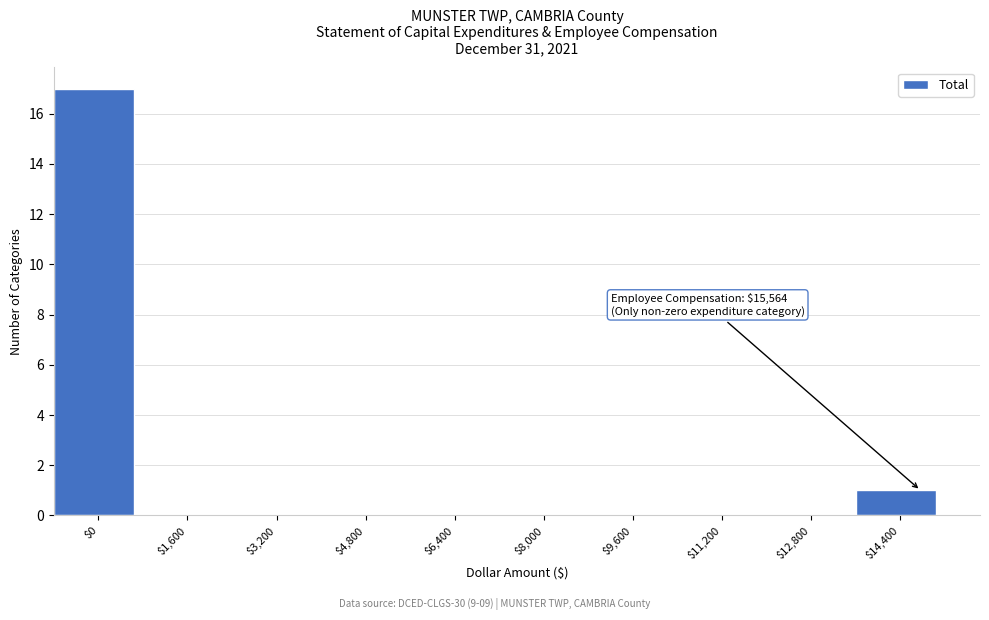

The chart shows a value of -11 at $11,200. True or false?

False